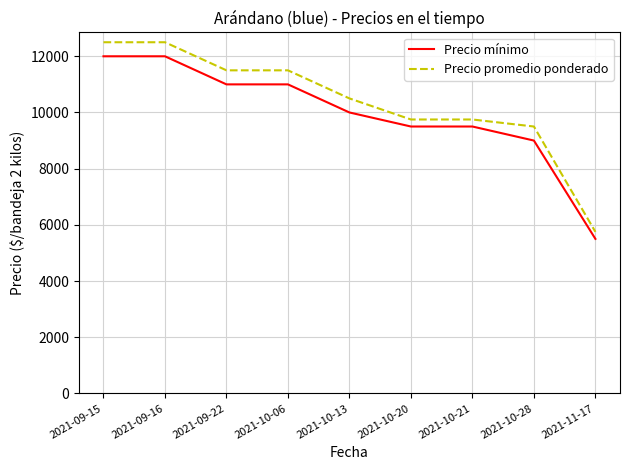

What is the lowest value of the Precio mínimo series?

5500